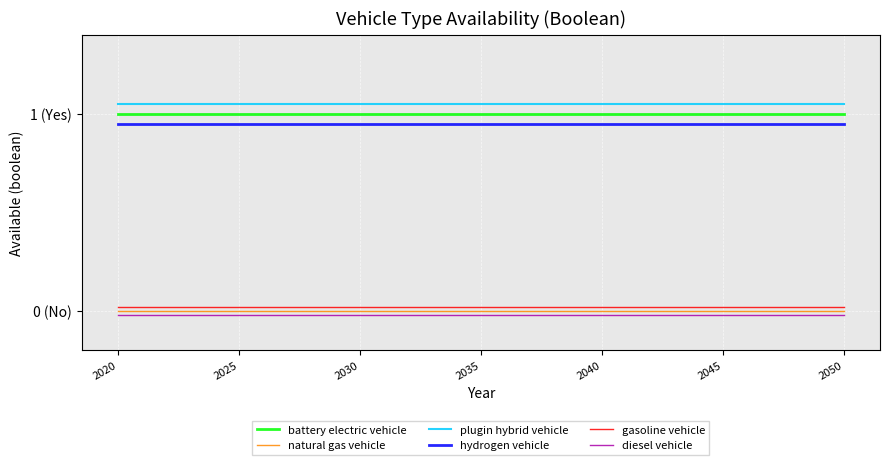

True or false: gasoline vehicle has more than 0 interior local peaks.

False